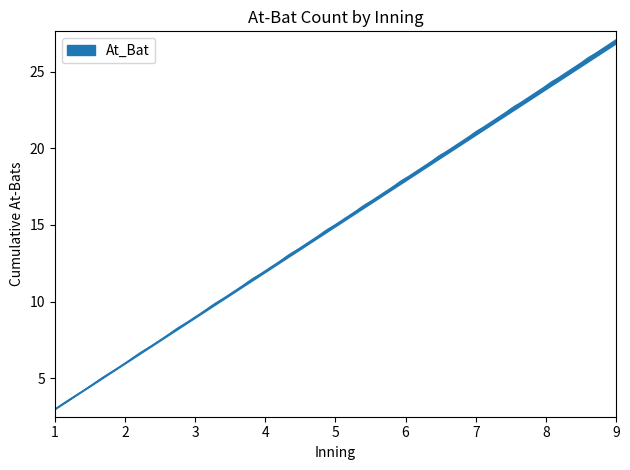

True or false: At_Bat and Outs cross at least once.

False